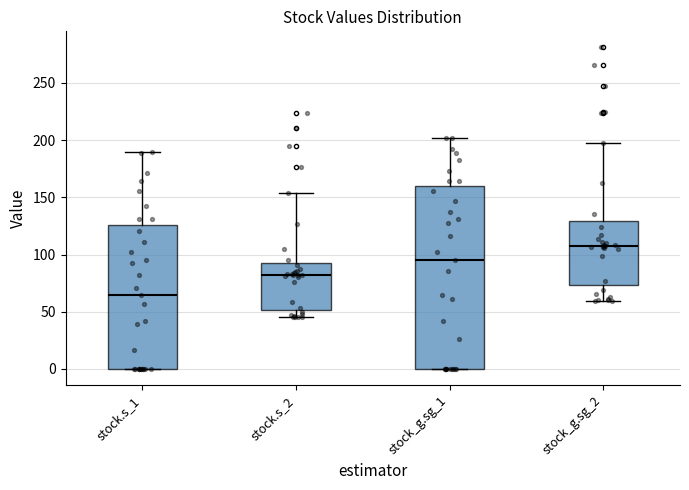

Where is the lower edge of the box for stock.s_2 on the y-axis? The values are not printed on the chart, so give them approximately, as read against the axis.

50